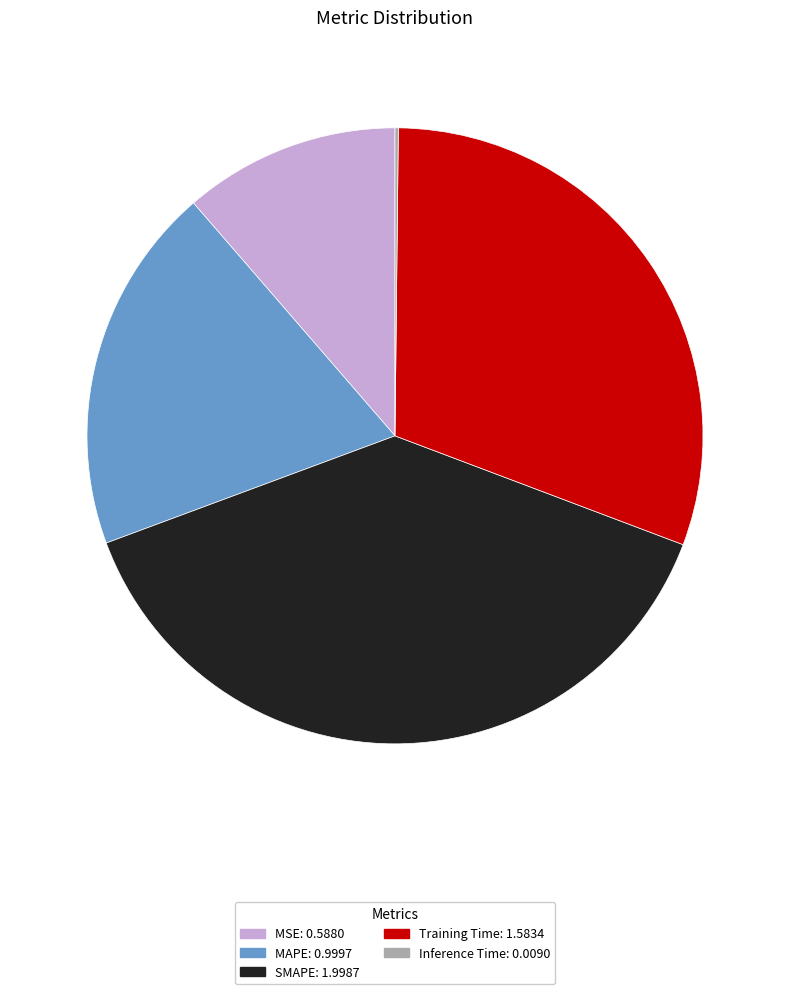

The Training Time: 1.5834 slice represents 37% of the pie. True or false?

False